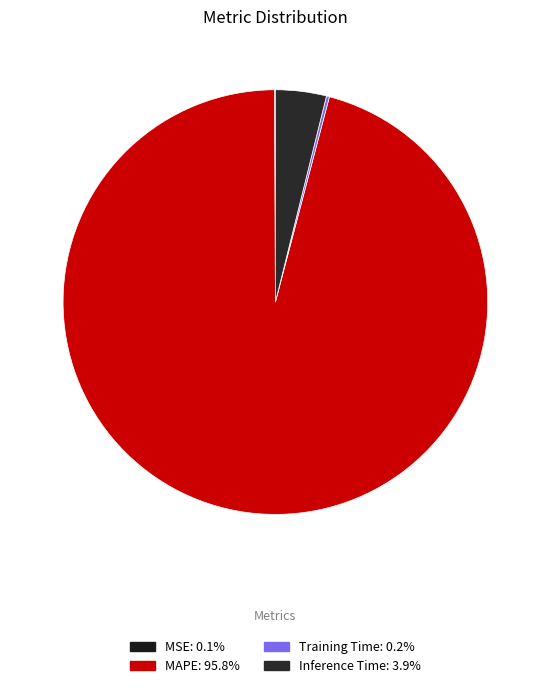

To the nearest percent, what is the difference between the Inference Time and MAPE slice percentages?

92%